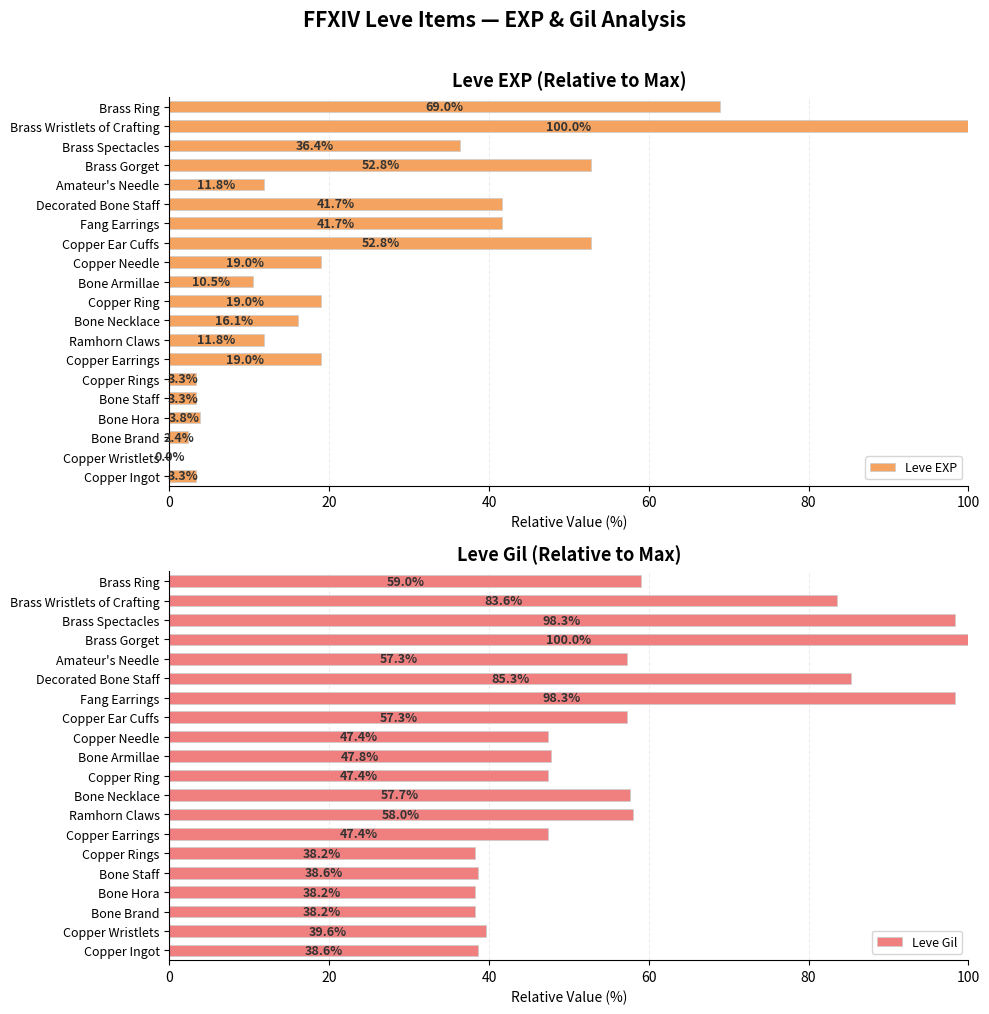

How many groups of bars are there?

20